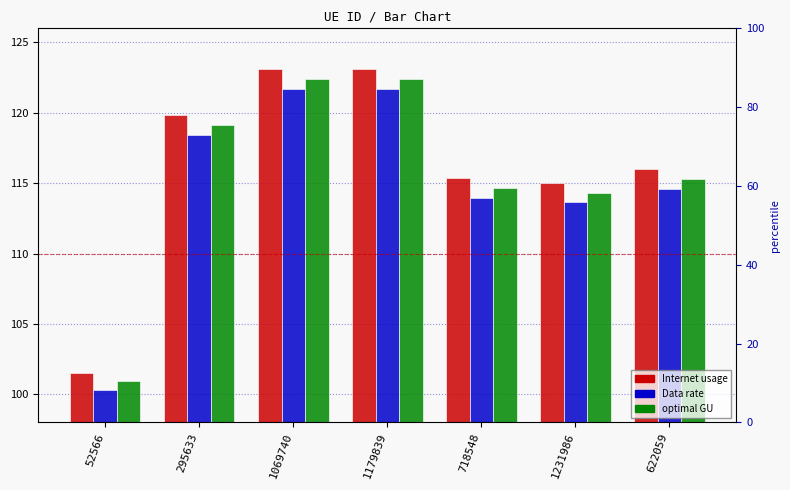

Reading left to right, extract all data points from this chart.

Internet usage: 101.5	119.8	123.1	123.1	115.3	115.0	116.0
Data rate: 100.3	118.4	121.7	121.7	114.0	113.6	114.6
optimal GU: 100.9	119.1	122.4	122.4	114.7	114.3	115.3